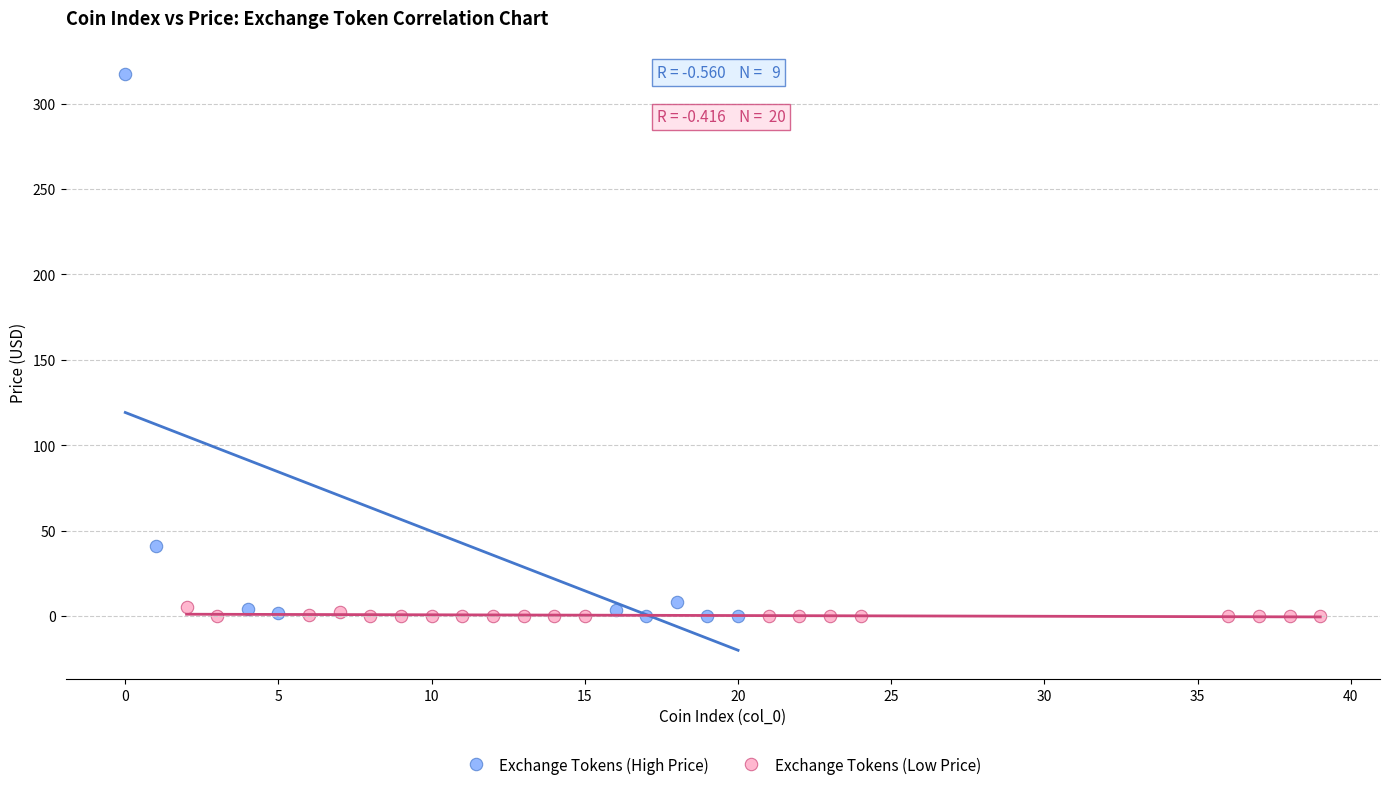

Which series has the widest spread of Y values?

Exchange Tokens (High Price)